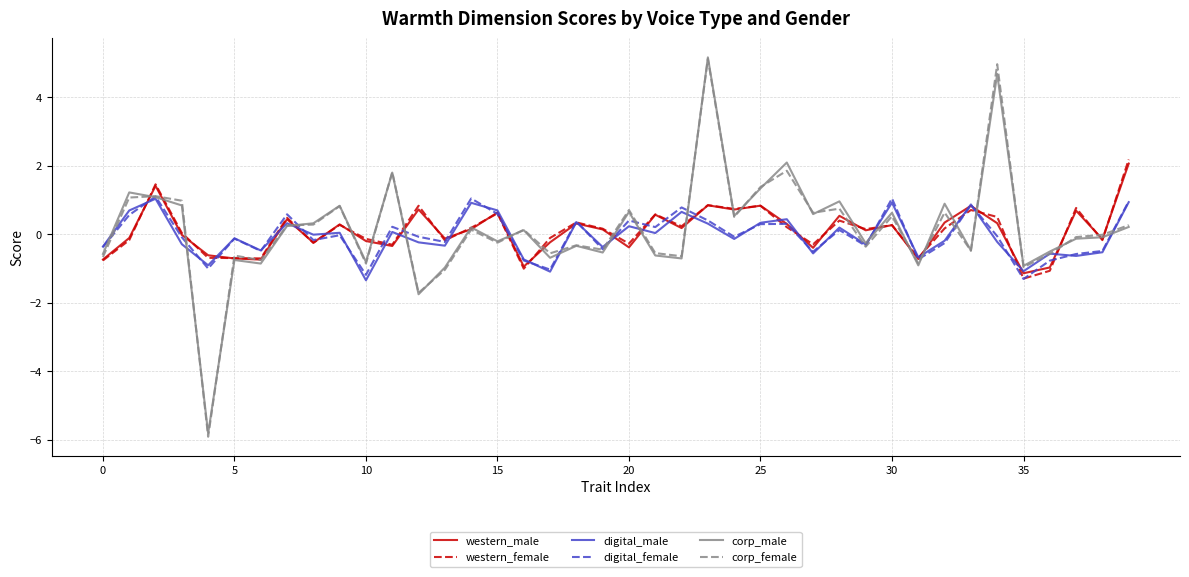

What is the smallest value displayed?

-5.9